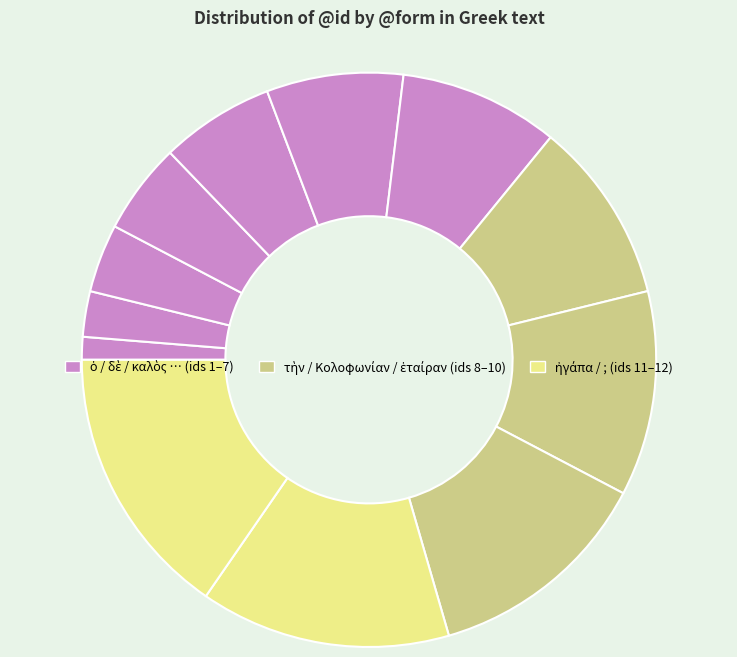

How many segments does this pie chart have?

12